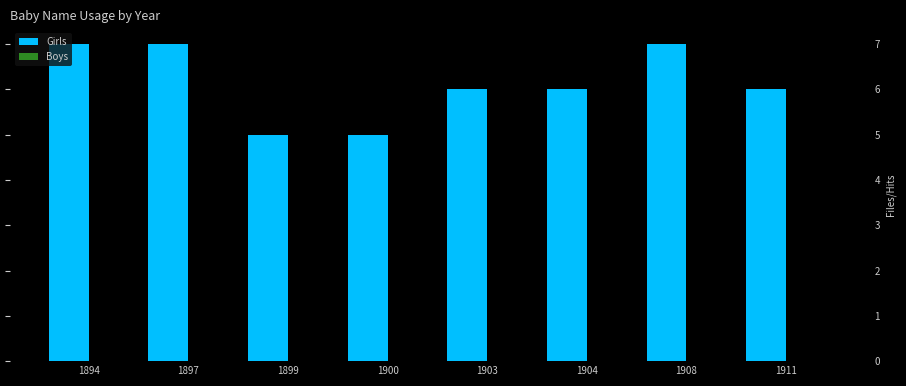

What is the smallest value displayed?

5